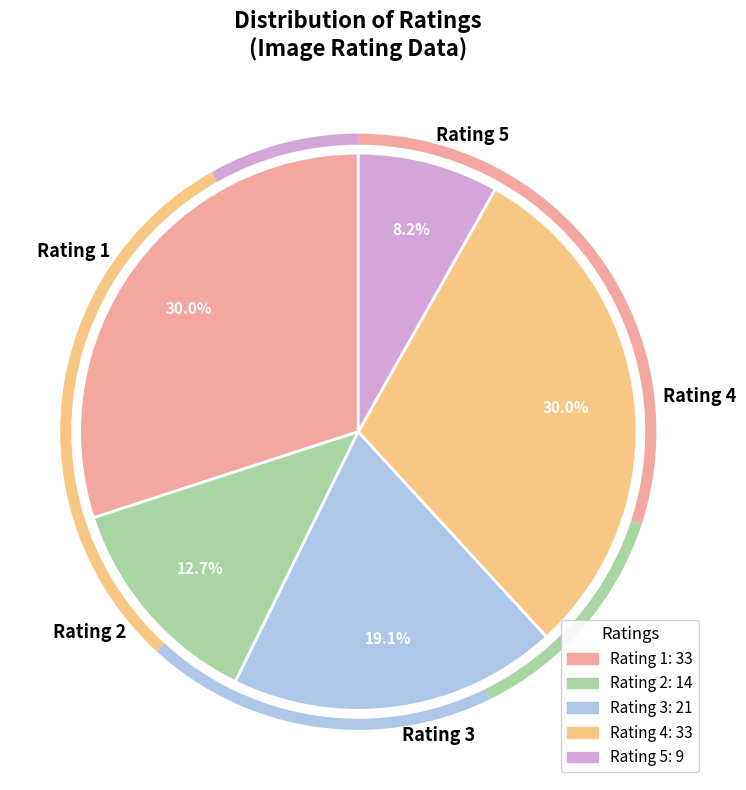

To the nearest percent, what is the difference between the Rating 2 and Rating 4 slice percentages?

17%